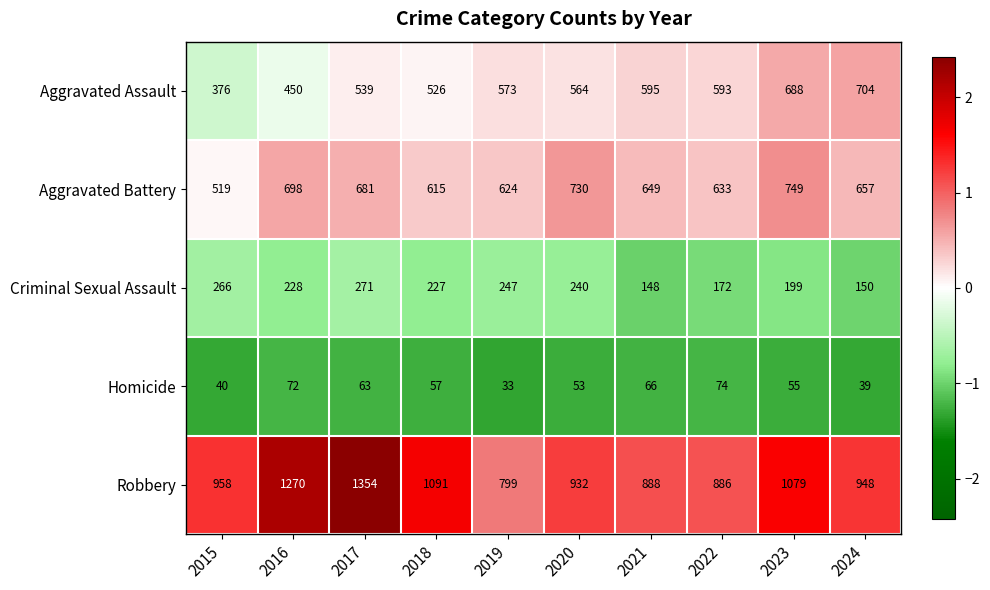

Which category has the highest value across all series?

2017